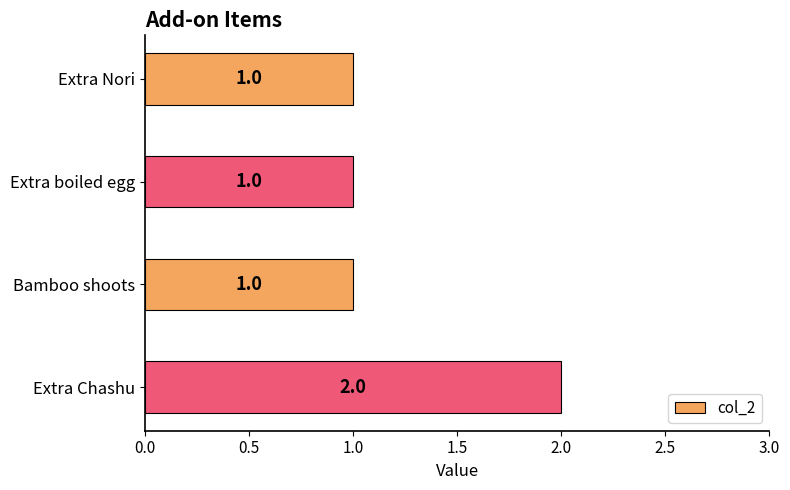

Count the number of values greater than 1.

1